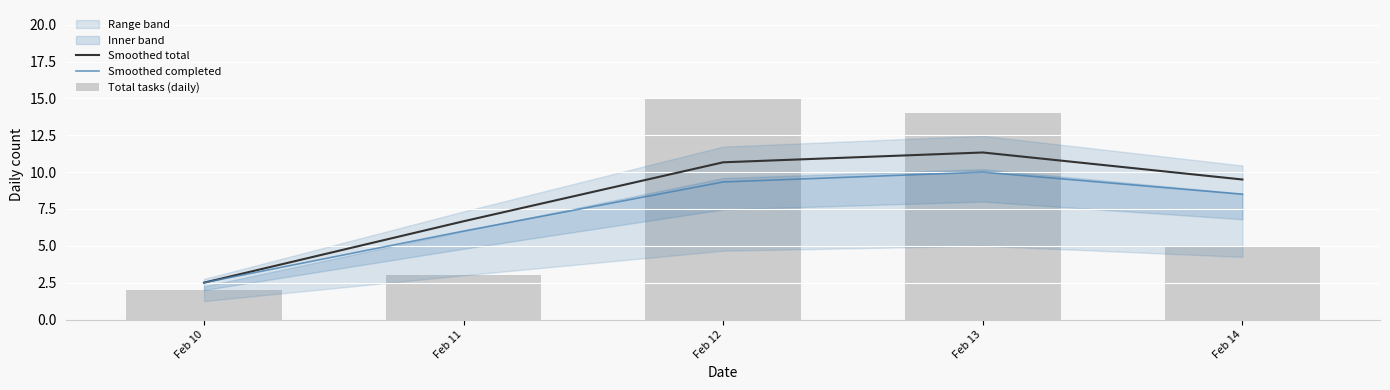

What is the smallest value displayed?

2.0